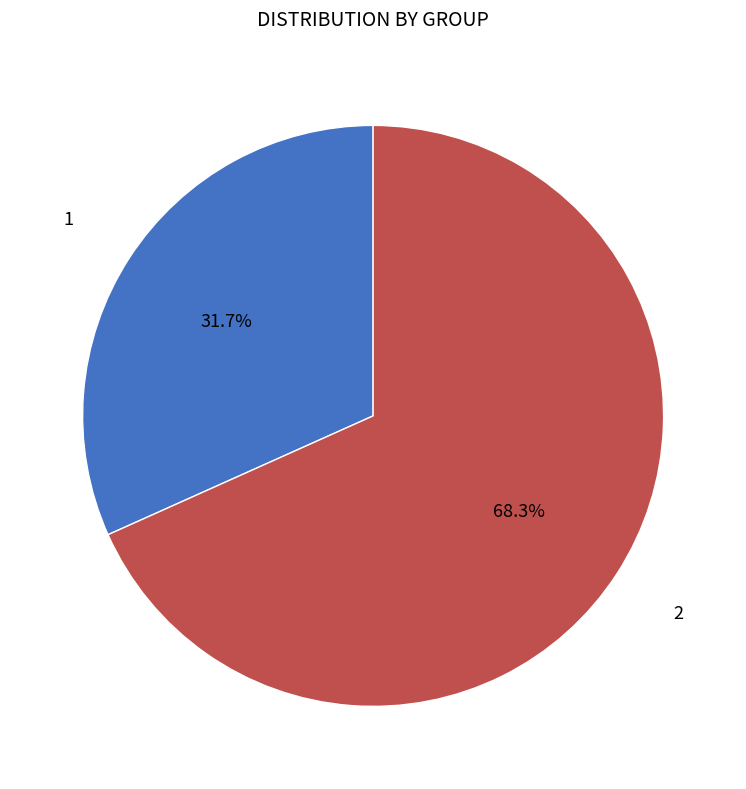

Is there any slice that represents more than half of the pie?

Yes